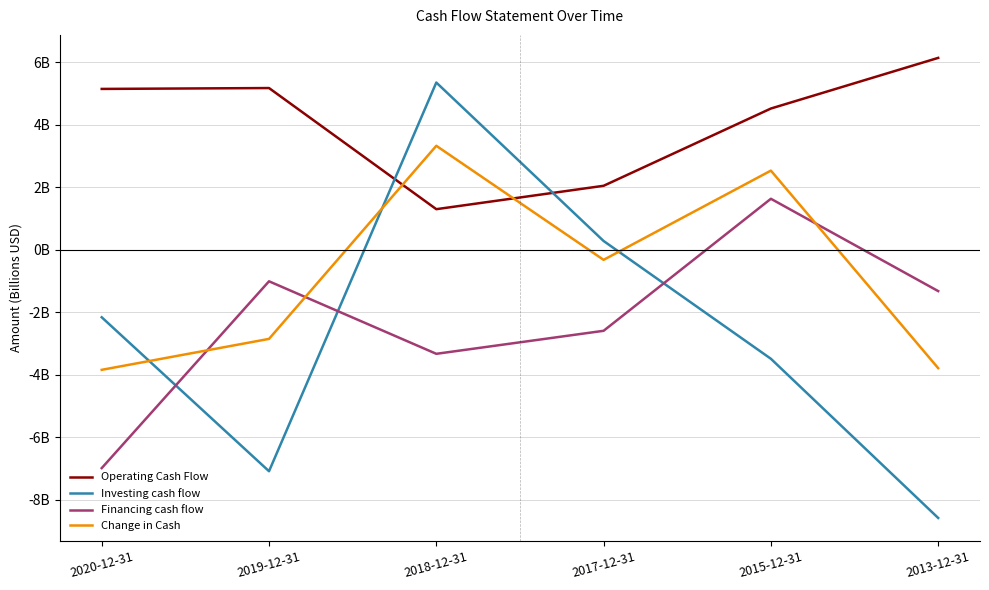

True or false: Investing cash flow has a value of -10.6 at 2019-12-31.

False